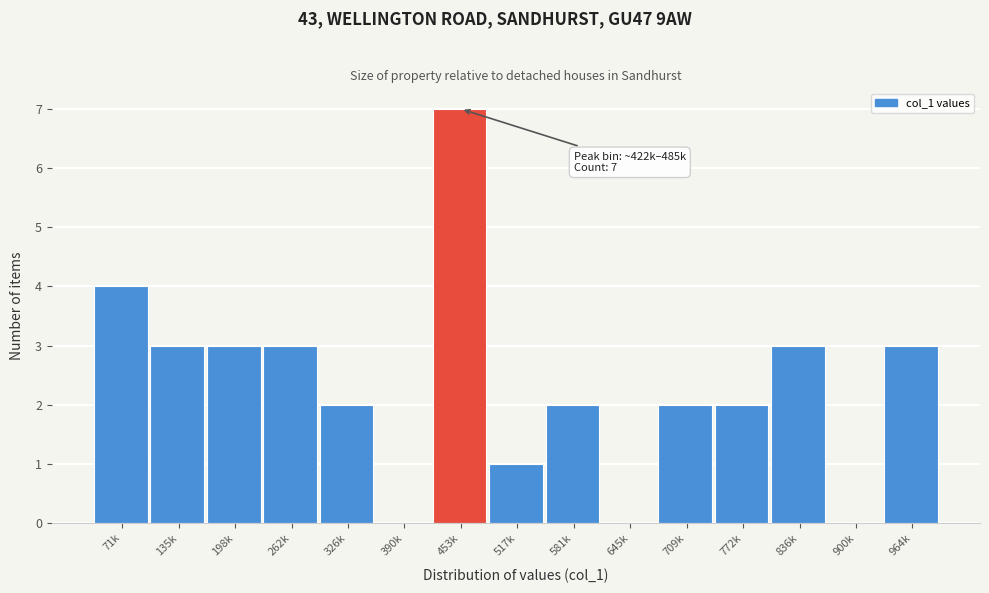

Reading left to right, transcribe all the data shown in this chart.

71k=4	135k=3	198k=3	262k=3	326k=2	390k=0	453k=7	517k=1	581k=2	645k=0	709k=2	772k=2	836k=3	900k=0	964k=3